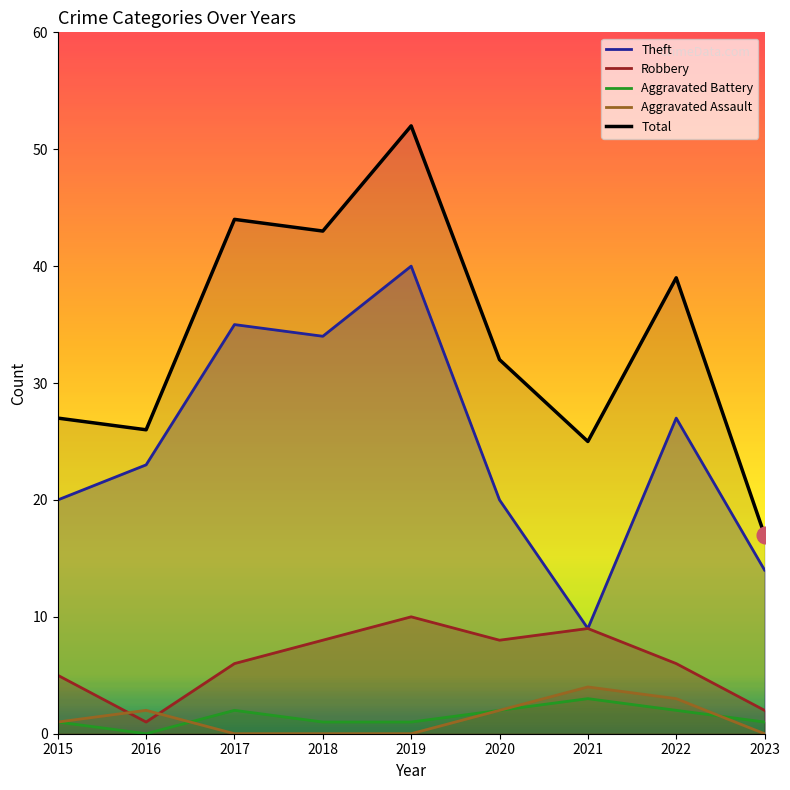

True or false: Total and Robbery cross at least once.

False